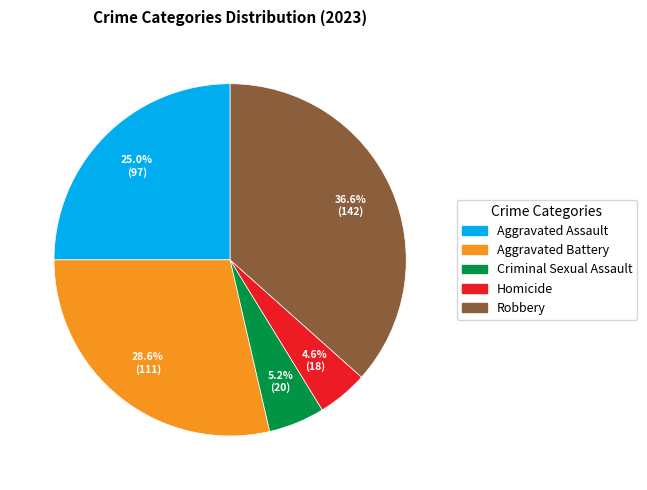

The Aggravated Assault slice represents 25% of the pie. True or false?

True